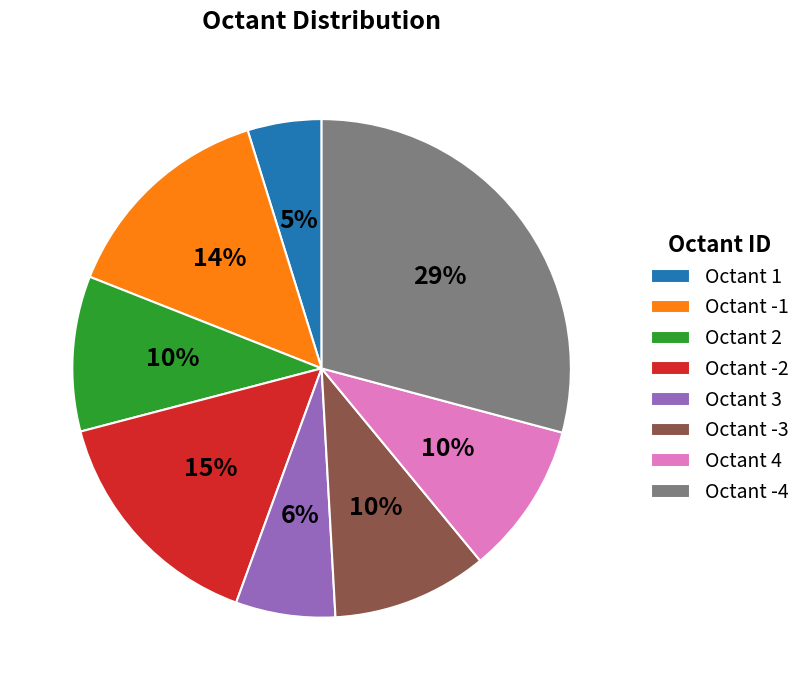

Is there any slice that represents more than half of the pie?

No